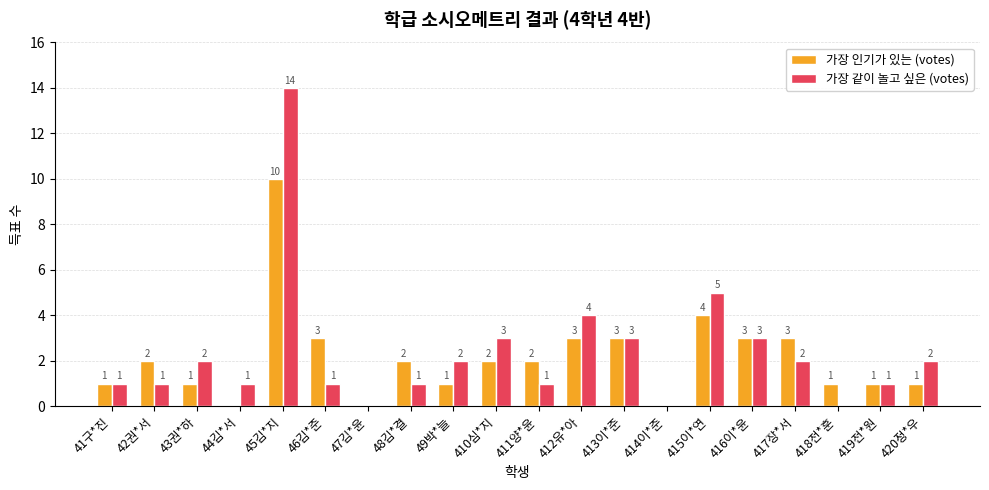

Which series changed the most between 45김*지 and 412유*아?

가장 같이 놀고 싶은 (votes)